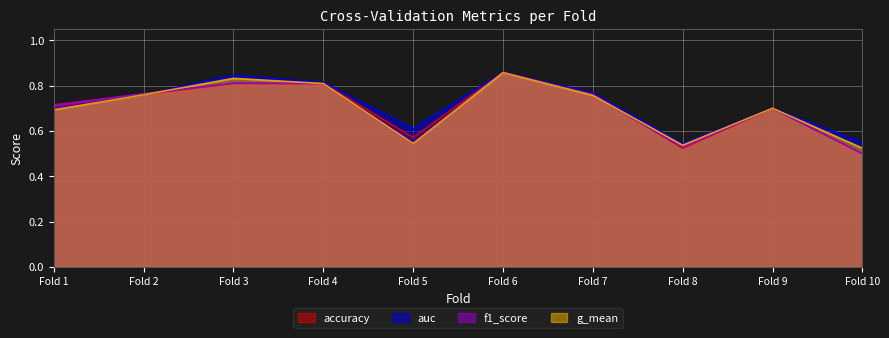

Which series has the largest range (max minus min)?

f1_score